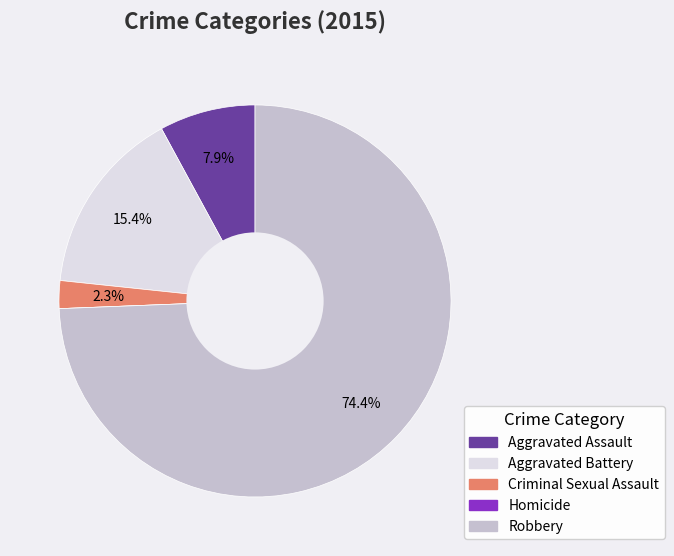

Which slice is the largest?

Robbery